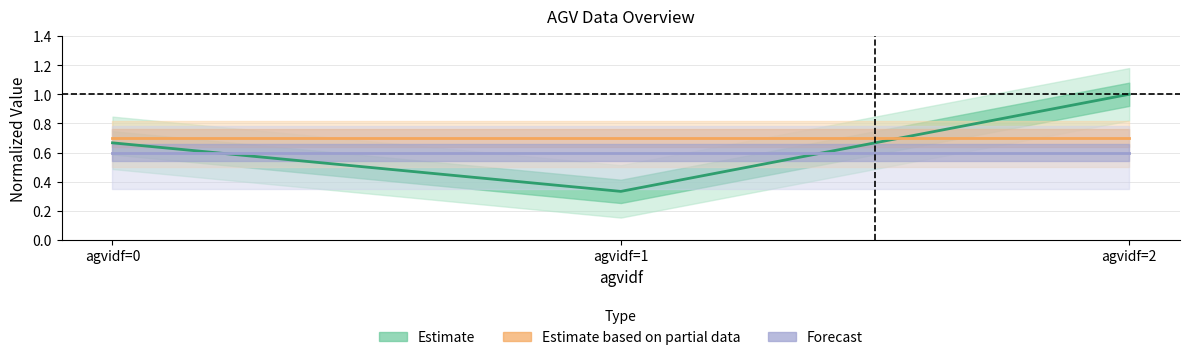

Read the Estimate based on partial data value at agvidf=1.

0.7